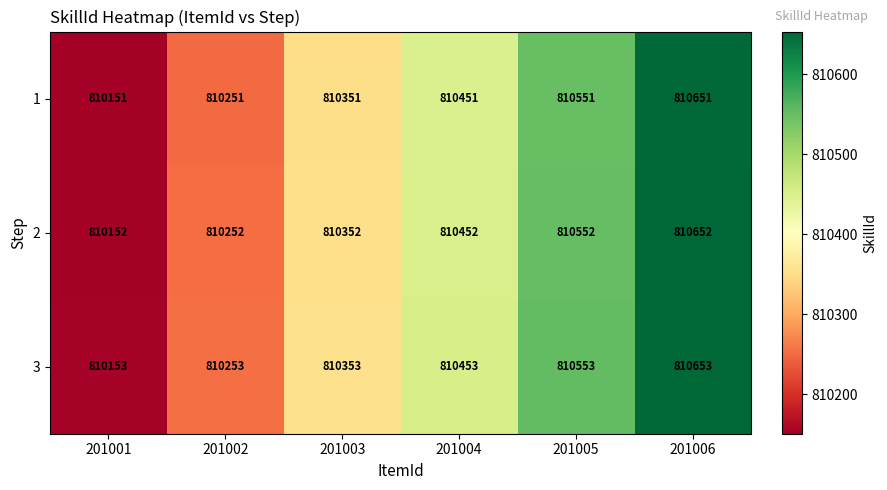

The value of 1 at 201002 is 1383465. True or false?

False